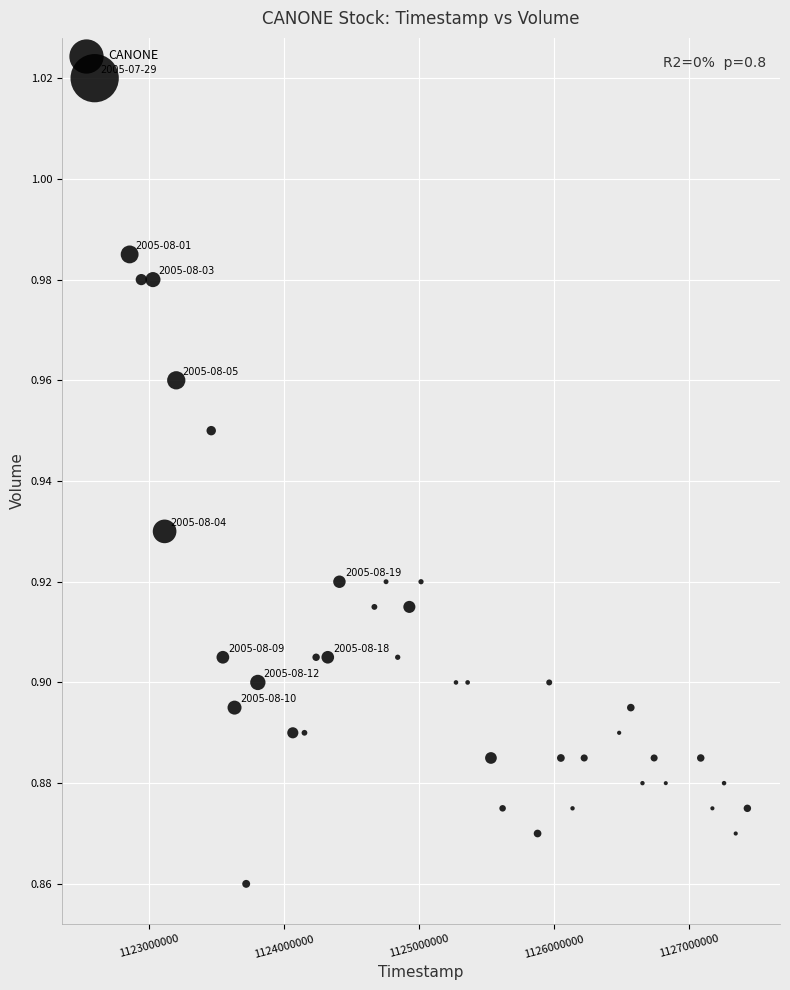

What is the range of X values (max minus min)?

4838400.0